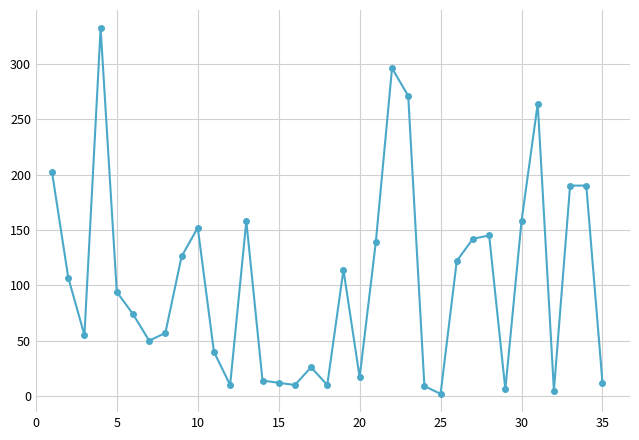

True or false: there are more than 0 points higher than both neighbors.

True